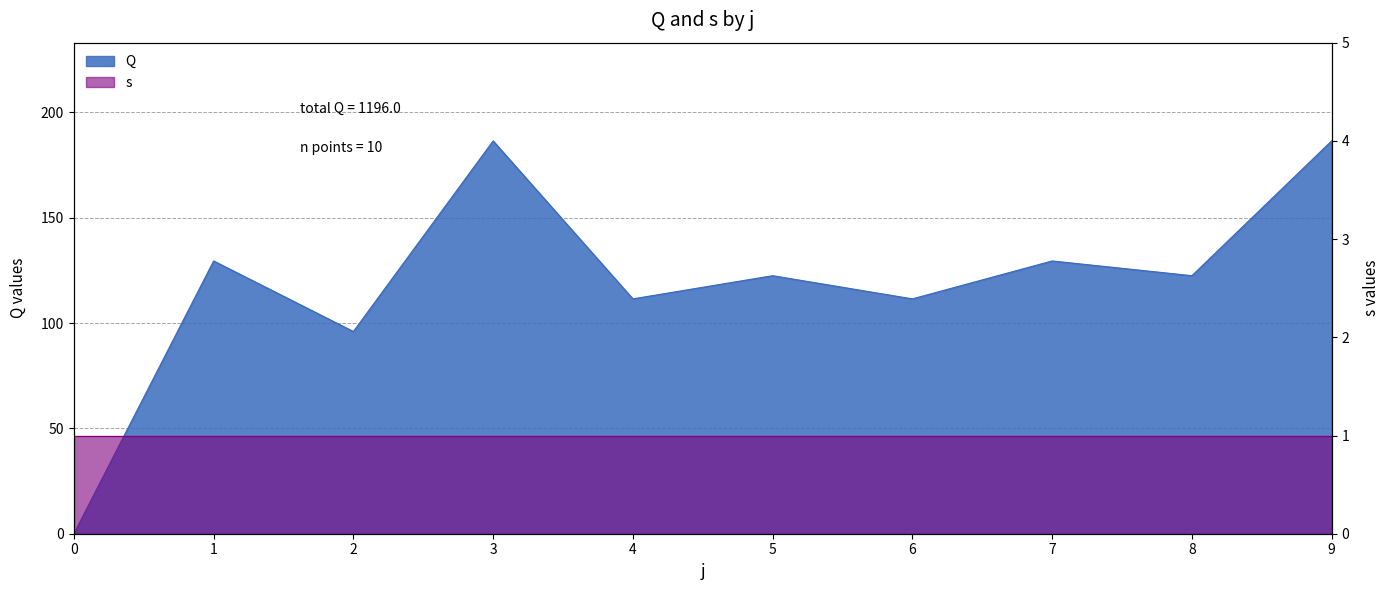

Which has a higher value, 8 or 4?

8